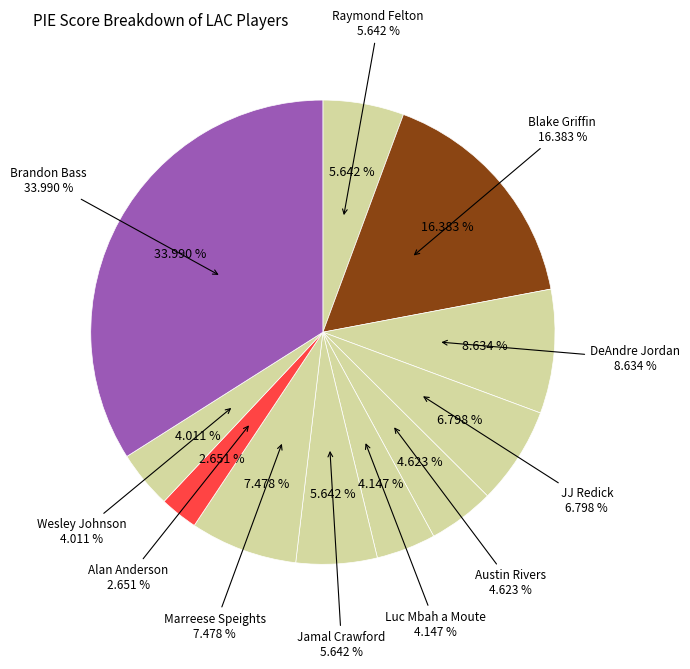

The Brandon Bass slice represents 34% of the pie. True or false?

True